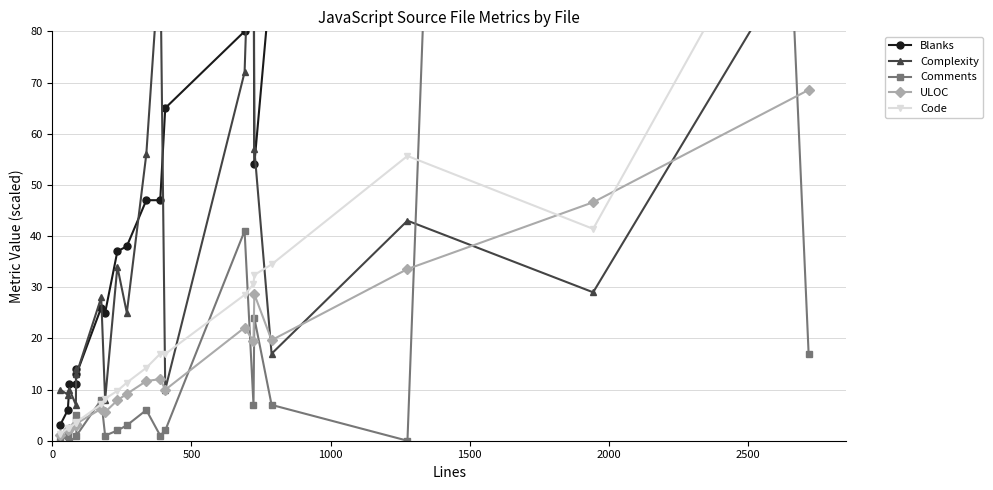

How many interior local valleys does the Complexity series have?

8